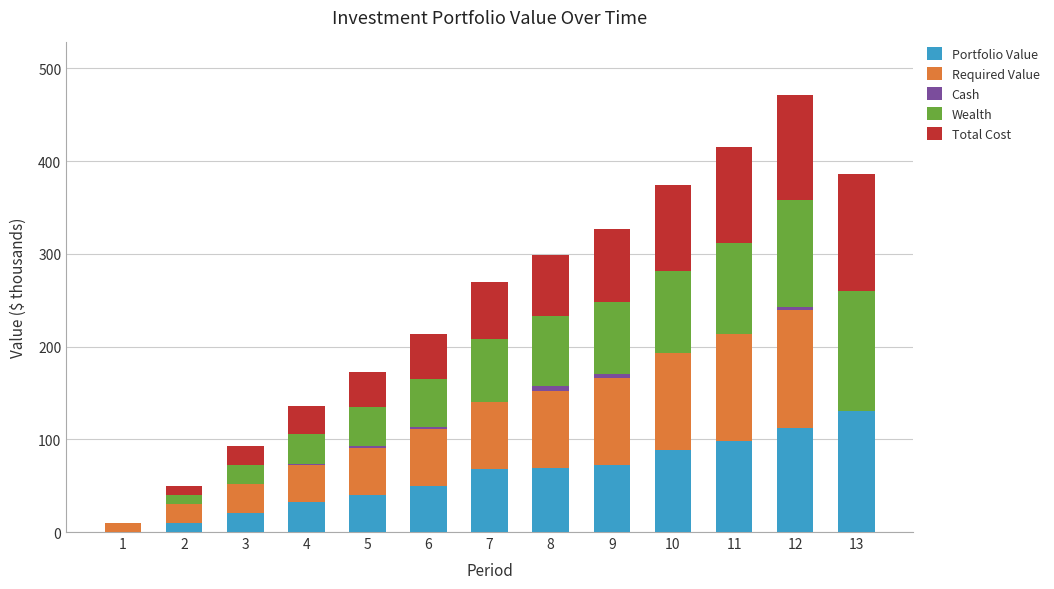

At which label does Portfolio Value reach its peak?

13